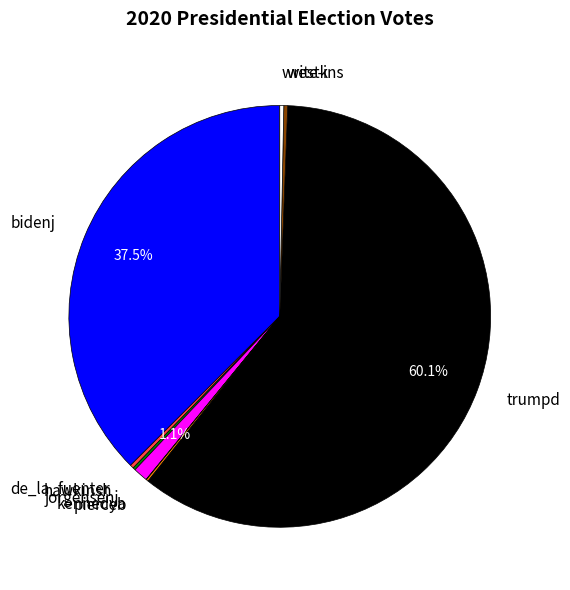

Does any single category account for the majority?

Yes